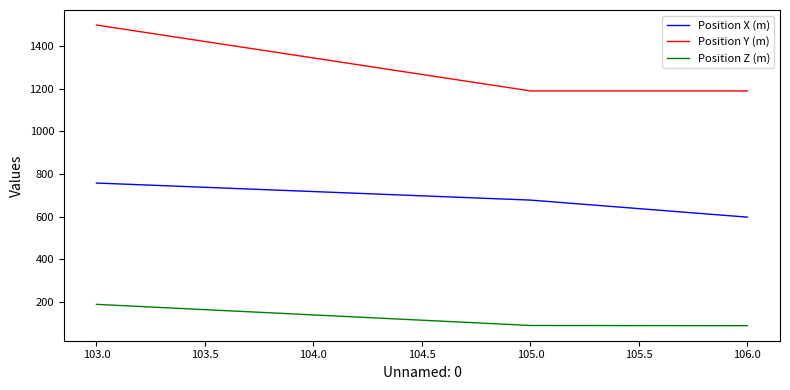

The Position X (m) series shows 678 at 105.0. True or false?

True